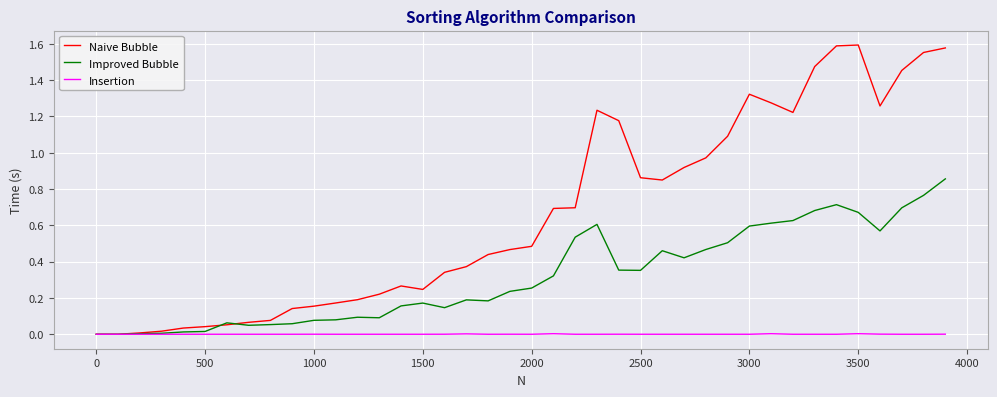

Which series has the widest spread of values?

Naive Bubble